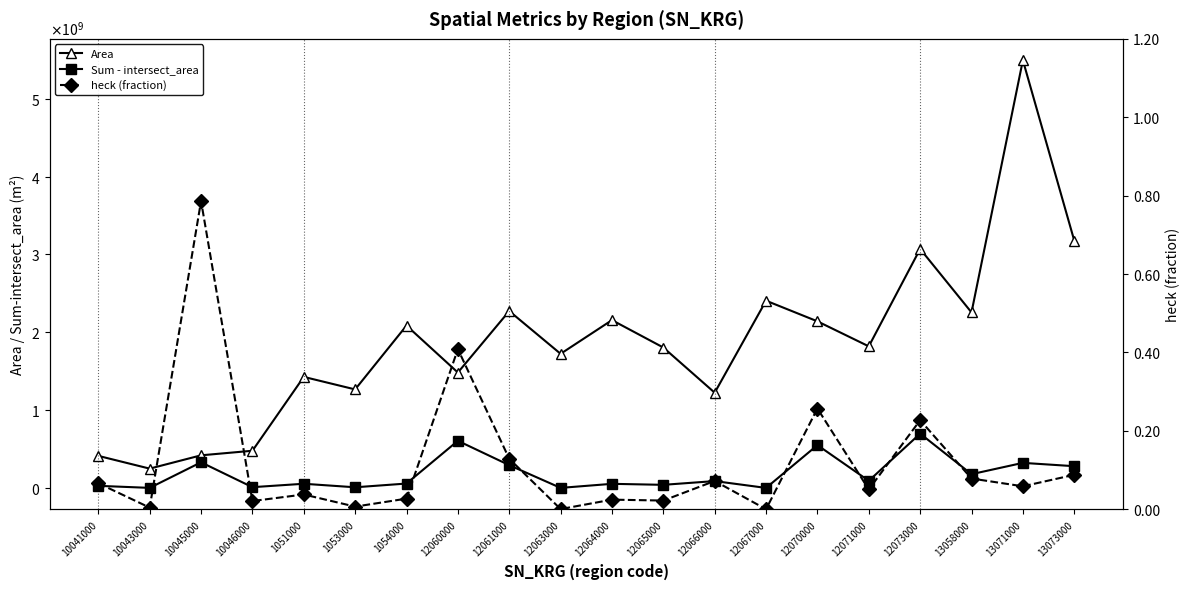

True or false: heck (fraction) and Area intersect in this chart.

False